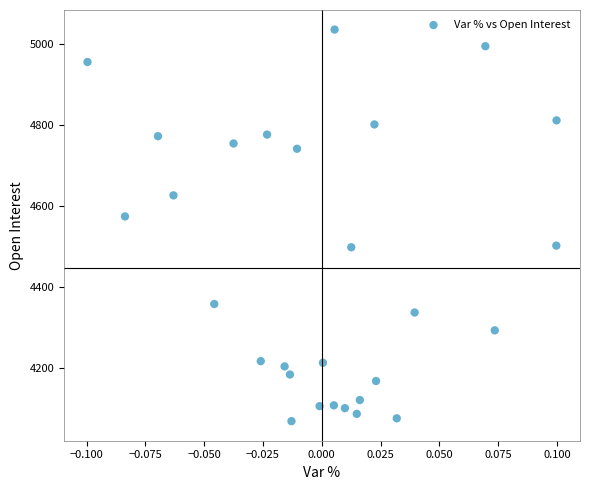

What Y value in the scatter plot is closest to 4553?

4575